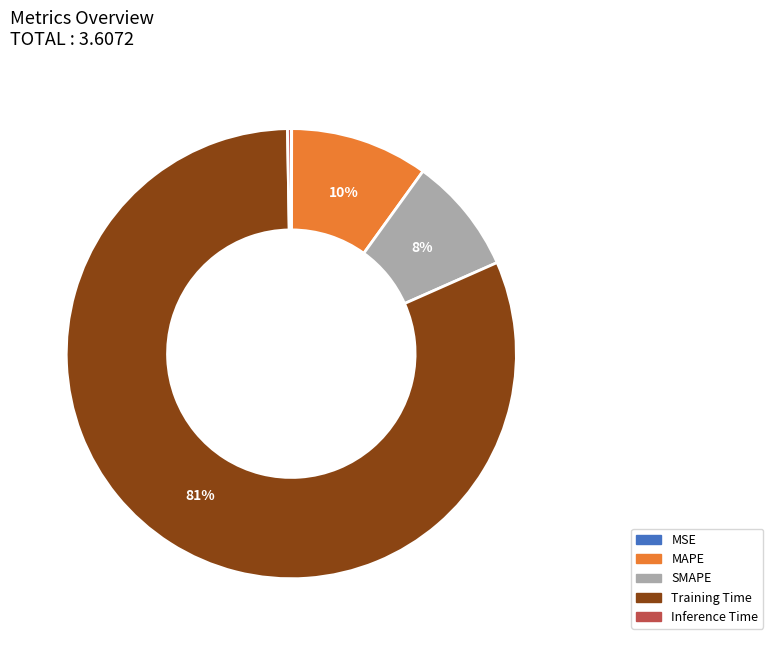

What is the largest slice in the pie chart?

Training Time